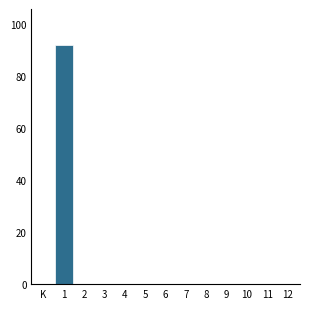

Reading left to right, transcribe all the data shown in this chart.

K=0	1=92	2=0	3=0	4=0	5=0	6=0	7=0	8=0	9=0	10=0	11=0	12=0